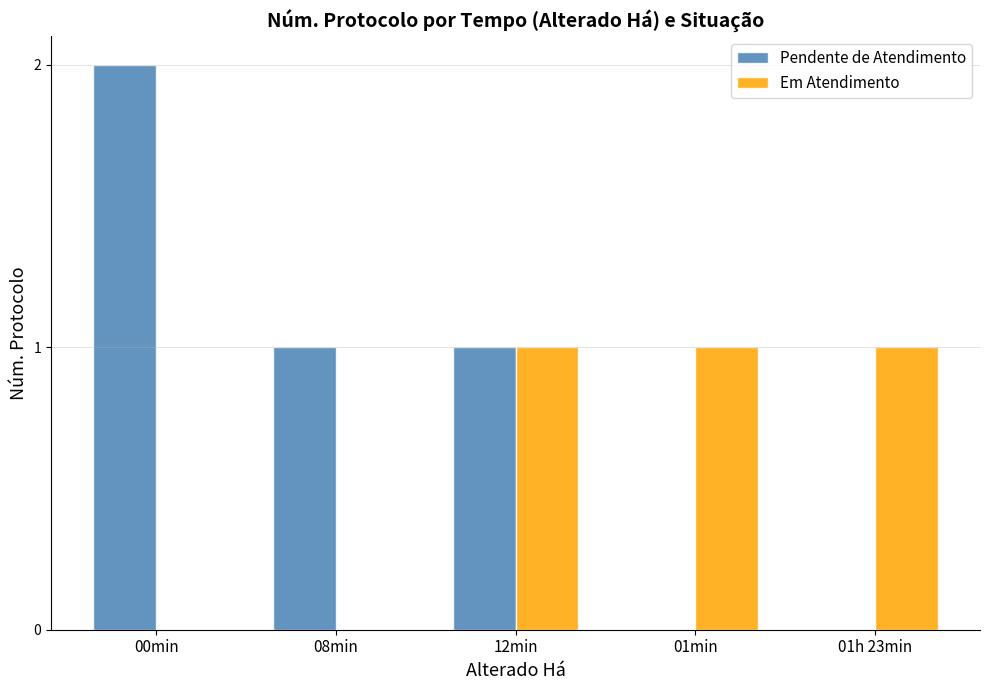

Is it true that Em Atendimento equals 1 at 00min?

False